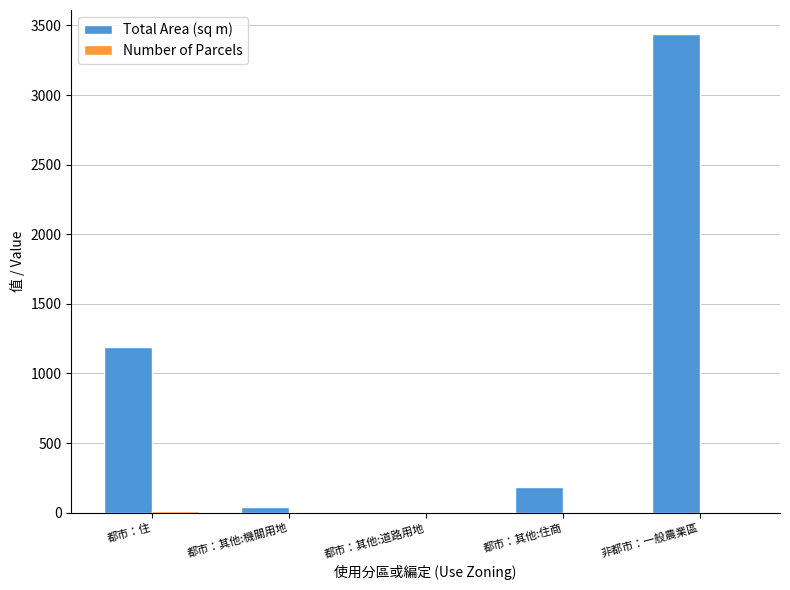

The value of Total Area (sq m) at 都市：其他:住商 is 304.1. True or false?

False